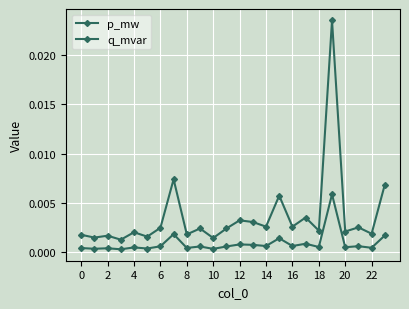

Does the chart display data point markers on the line(s)?

Yes